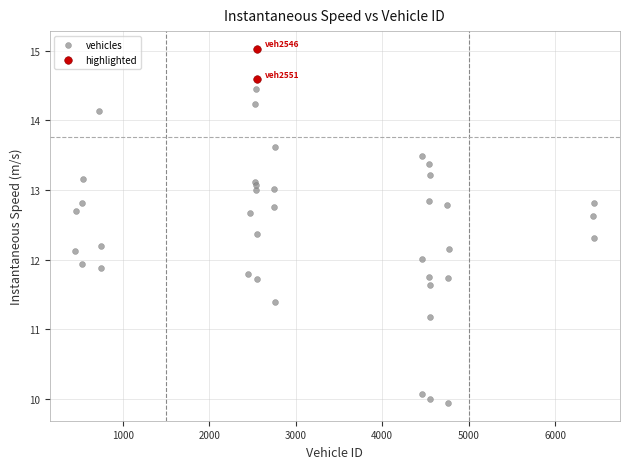

What are all the series names shown in the legend?

vehicles, highlighted